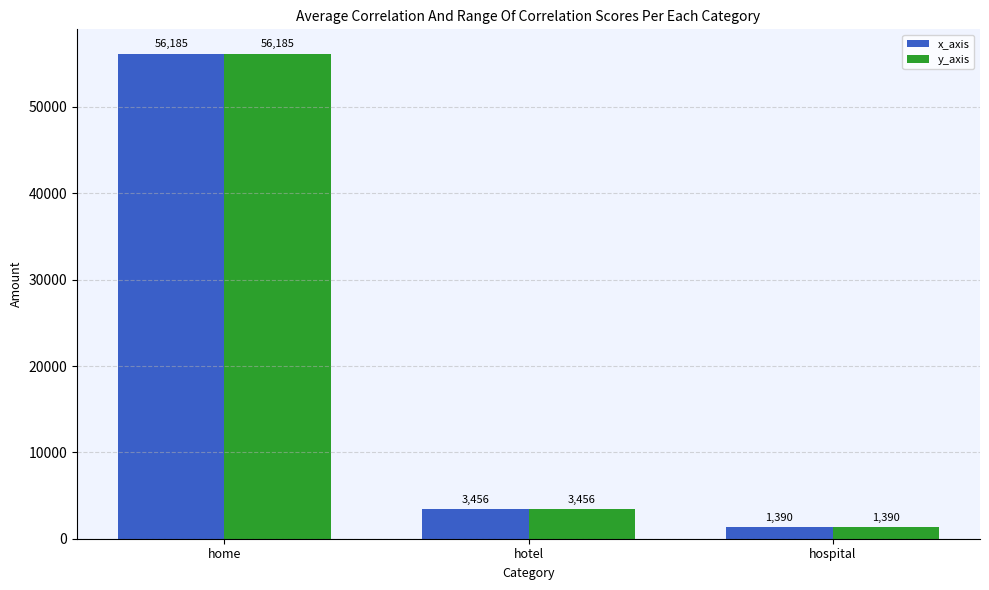

What position from the right is hospital?

1